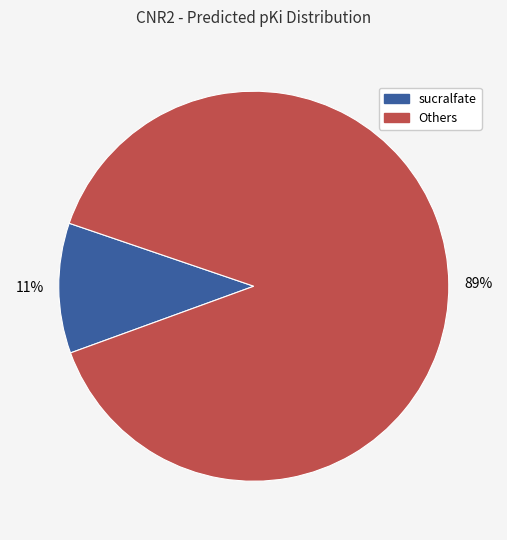

How many slices are in this pie chart?

2